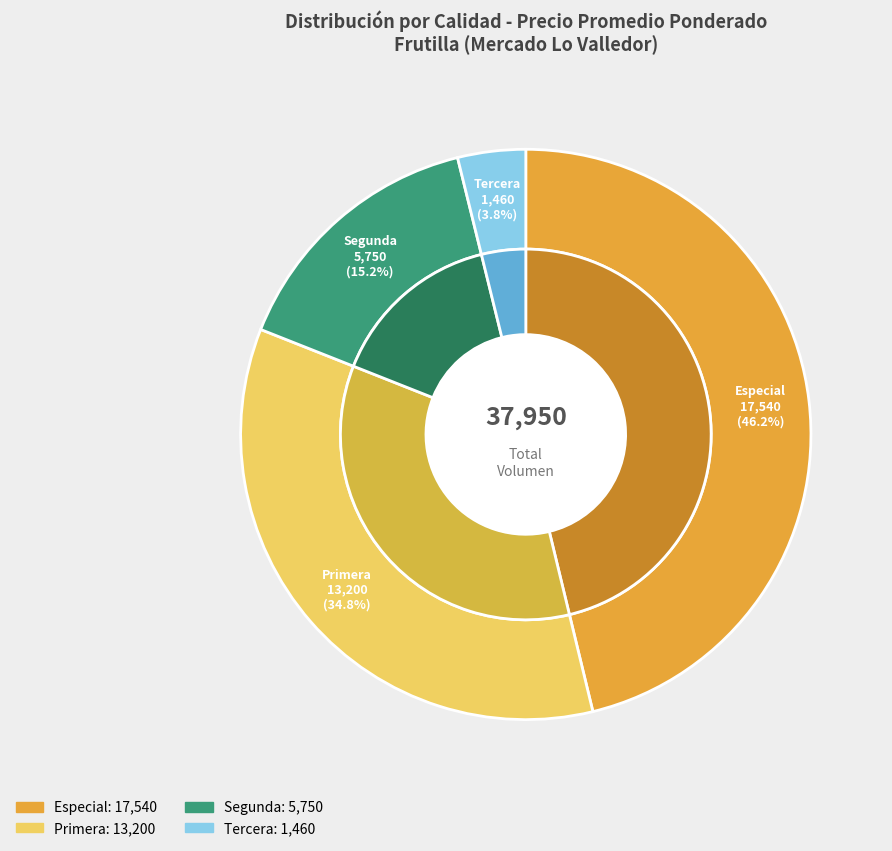

Count the number of slices in the pie.

4